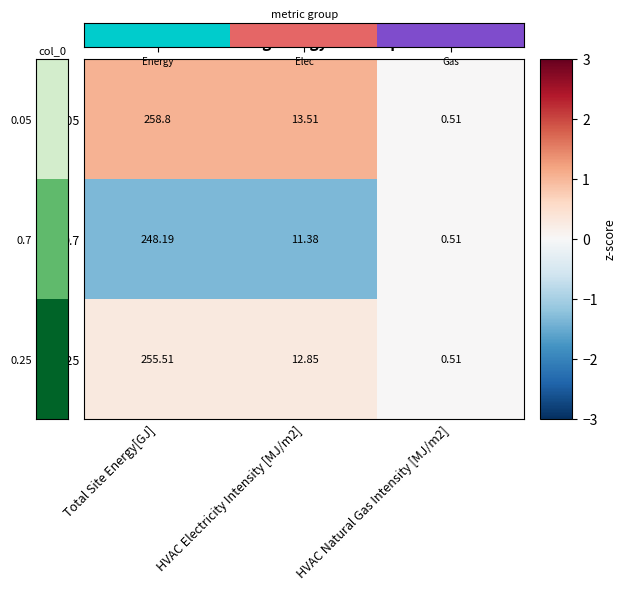

At how many categories does at least one series exceed 0?

3